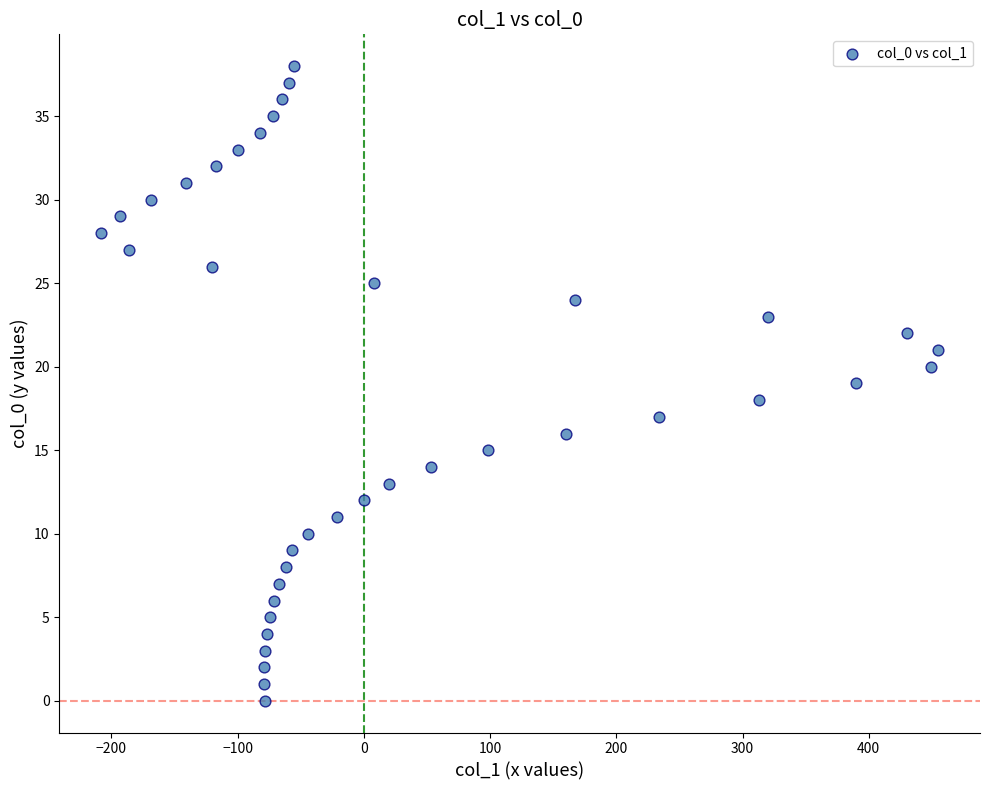

What is the range of X values (max minus min)?

663